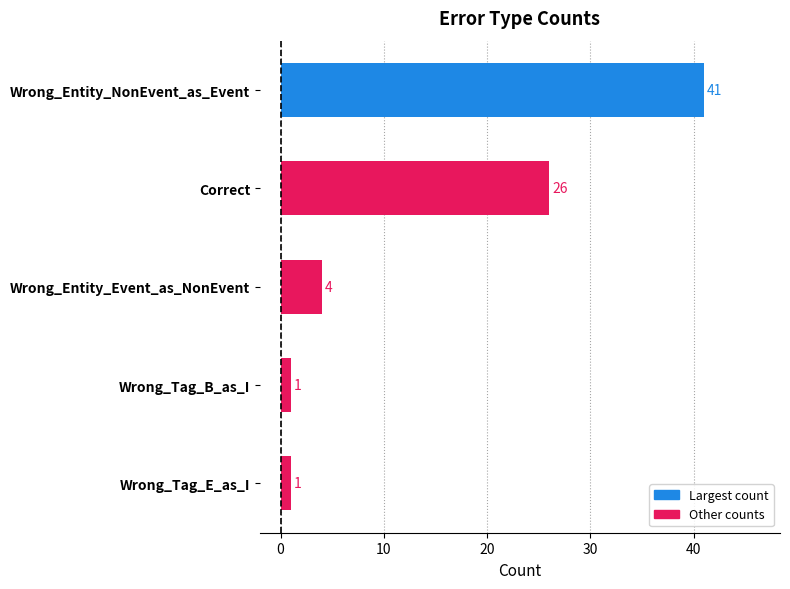

Reading bottom to top, extract all data points from this chart.

1	1	4	26	41